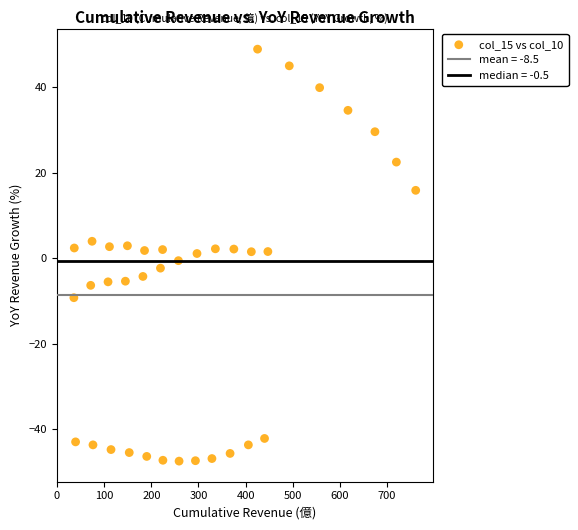

What is the range of Y values (max minus min)?

96.3